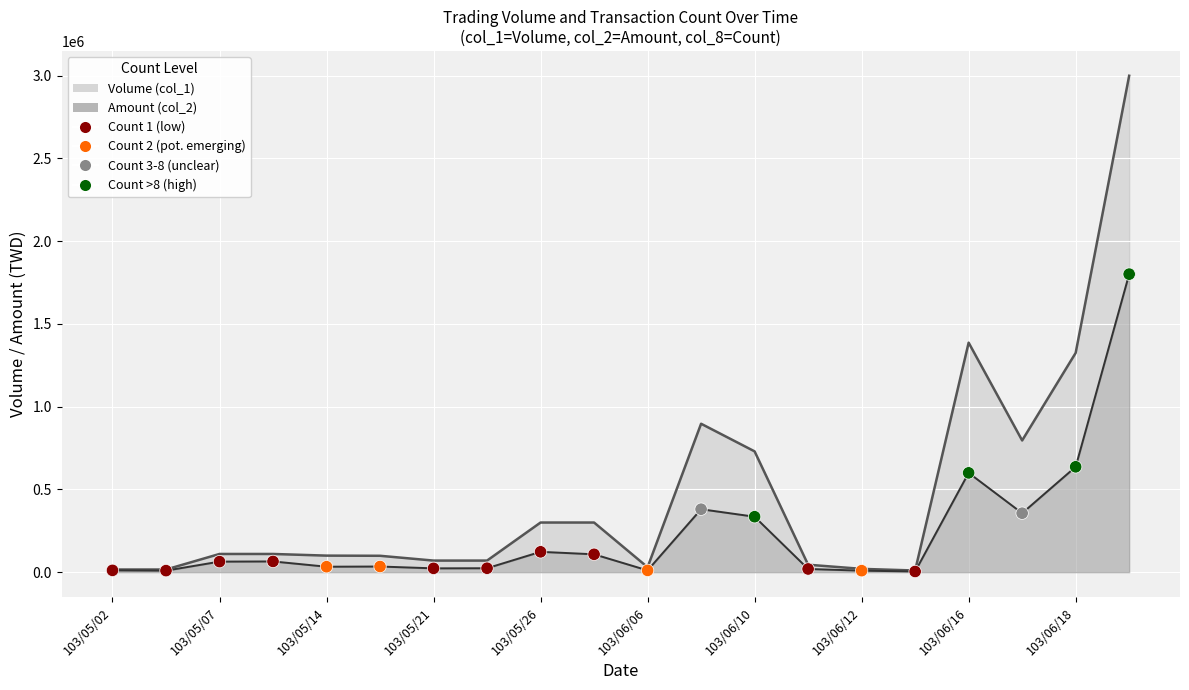

At which category is the sum across all series the highest?

103/06/19